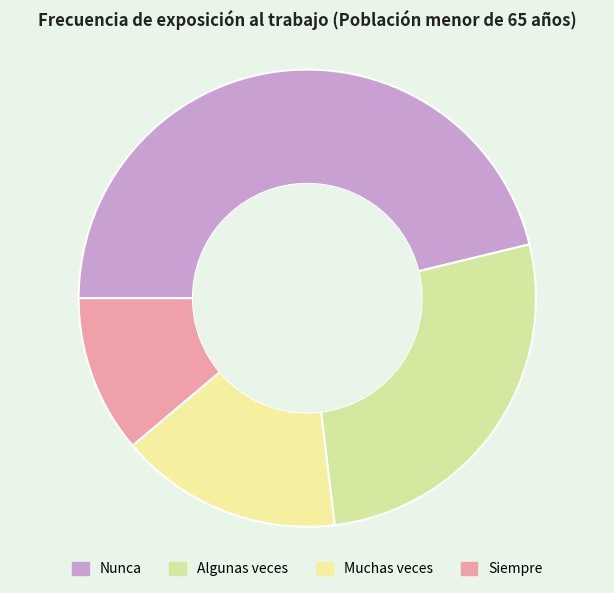

What is the change in value from Muchas veces to Siempre?

-77310